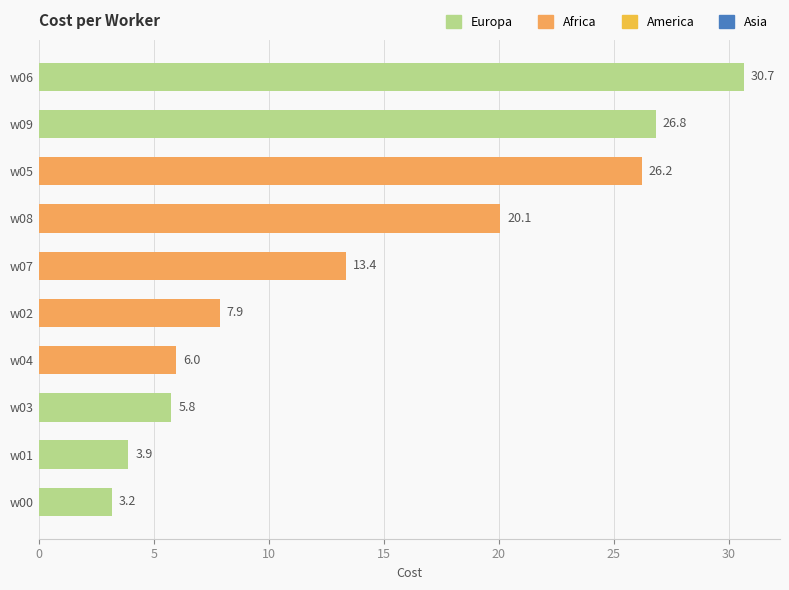

What is the sum of all values?

143.9